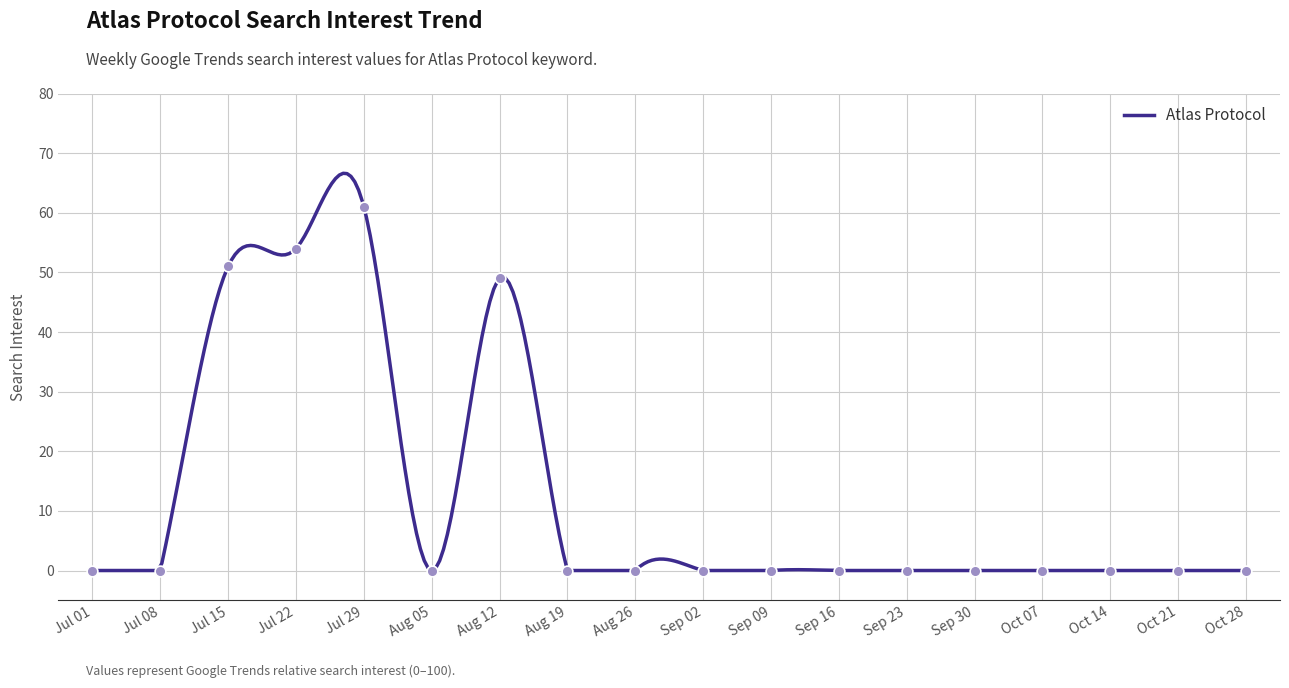

What is the maximum value for Atlas Protocol?

66.6